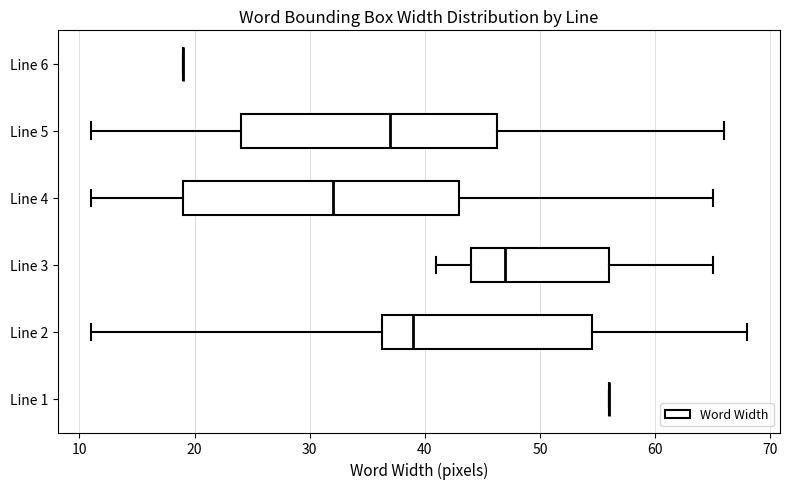

Reading bottom to top, read every box against the x-axis: the position of its median line, the range the box covers, and the ends of its whiskers. The values are not printed on the chart, so give them approximately, as read against the axis.

Line 1: box collapsed to a line at 56, whiskers 56 to 56
Line 2: median 39, box 36 to 55, whiskers 11 to 68
Line 3: median 47, box 44 to 56, whiskers 41 to 65
Line 4: median 32, box 19 to 43, whiskers 11 to 65
Line 5: median 37, box 24 to 46, whiskers 11 to 66
Line 6: box collapsed to a line at 19, whiskers 19 to 19